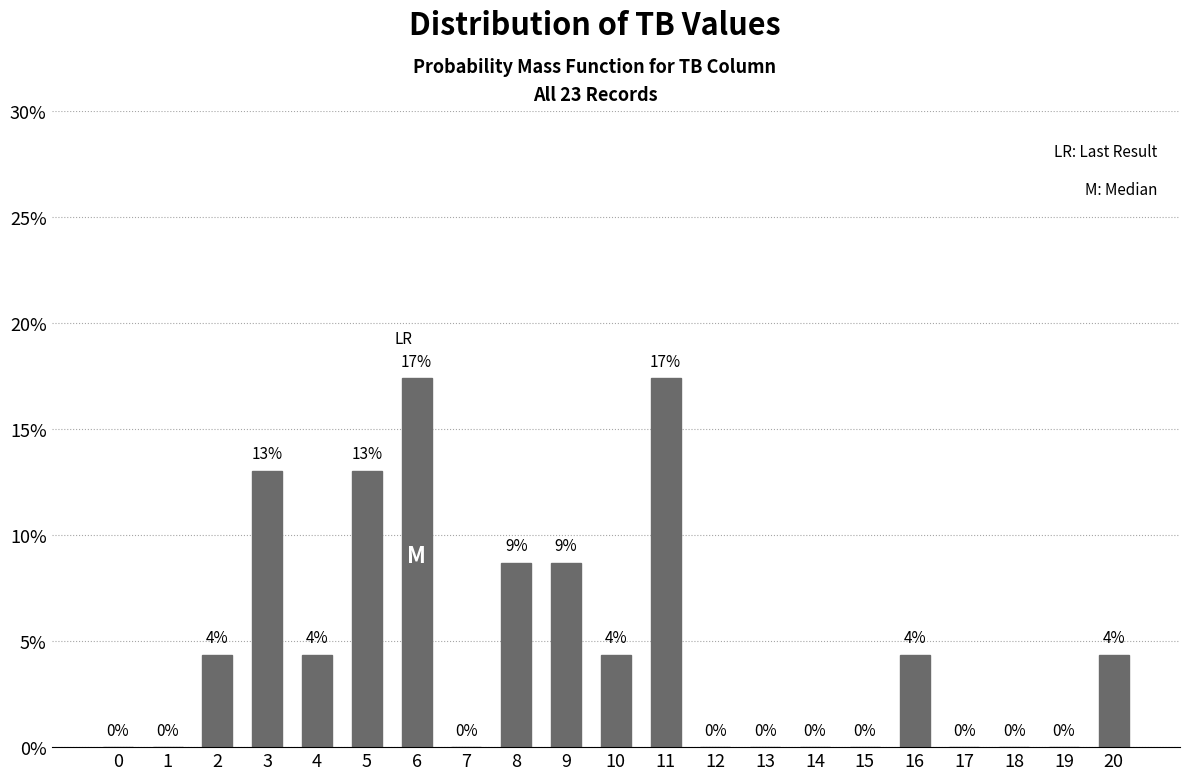

What is the maximum value shown in the chart?

17.4